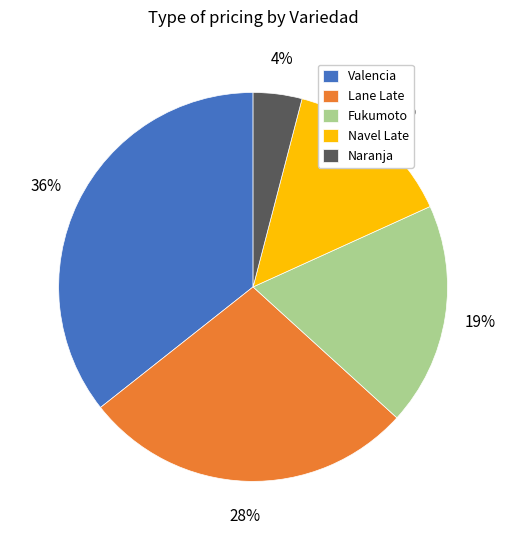

Is it true that Fukumoto is 1% of the pie?

False